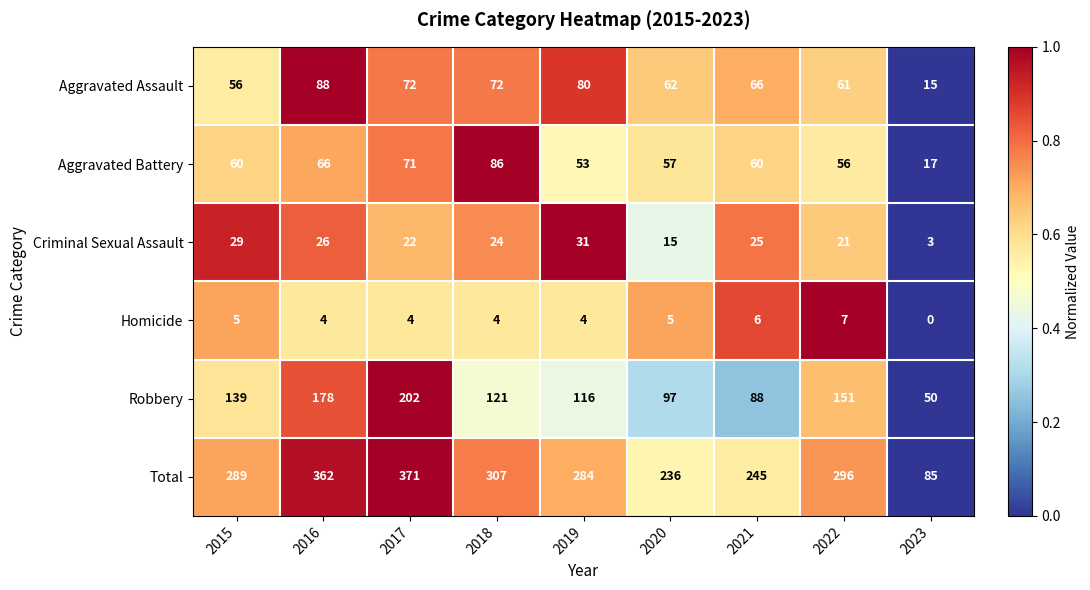

At 2019, list the series in order from smallest to largest.

Homicide, Criminal Sexual Assault, Aggravated Battery, Aggravated Assault, Robbery, Total